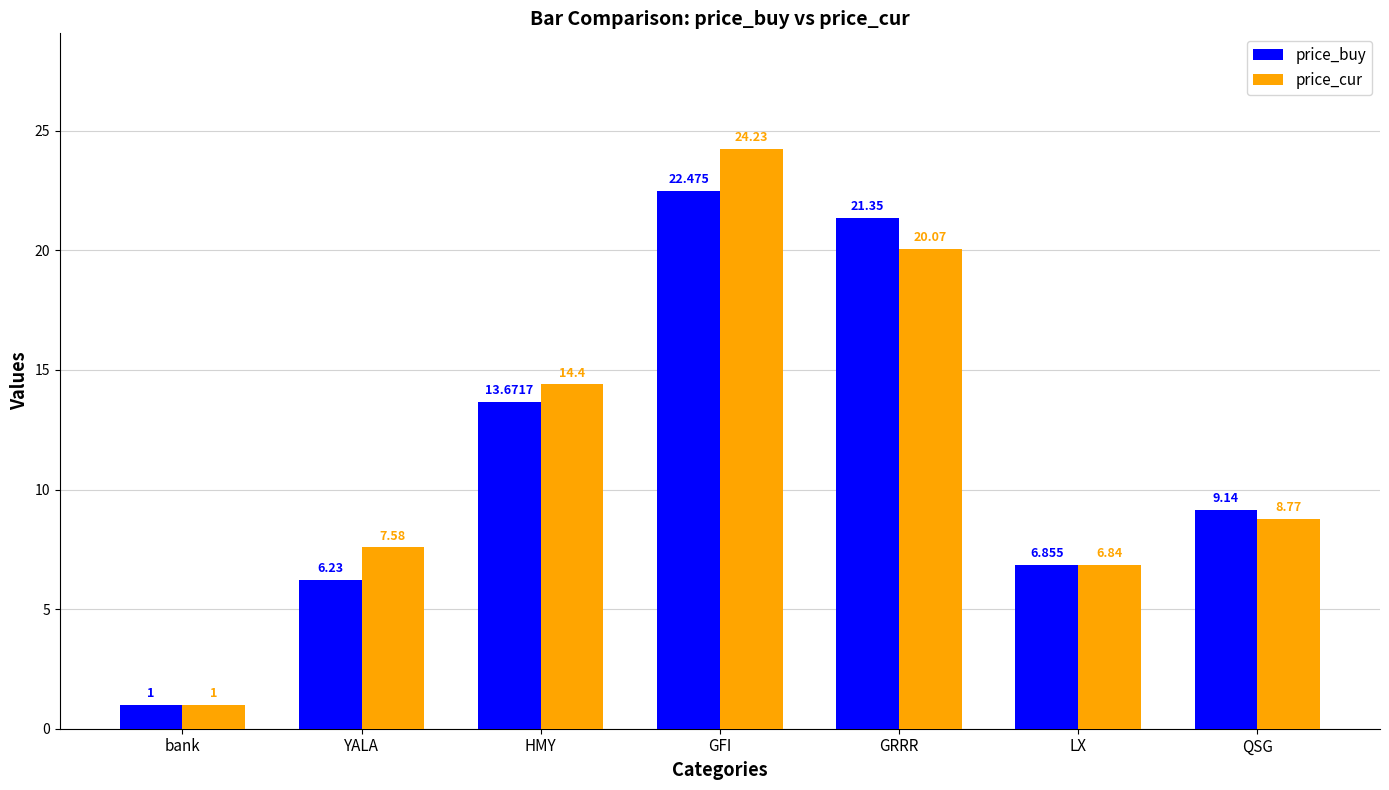

What is the label of the 6th bar from the right?

YALA